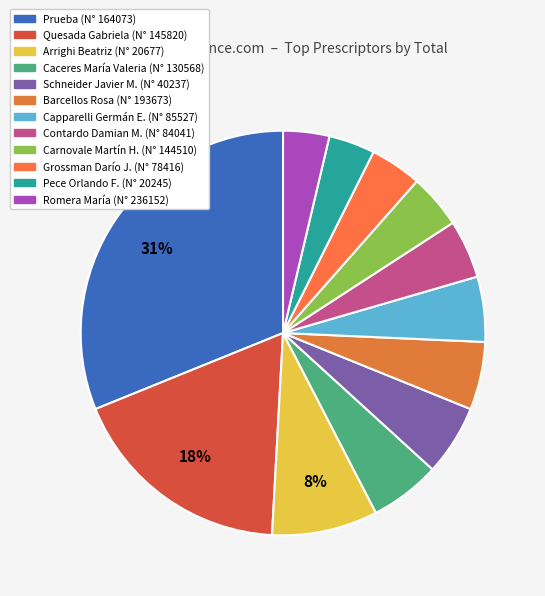

What portion of the pie excludes Capparelli Germán E.?

94.8%